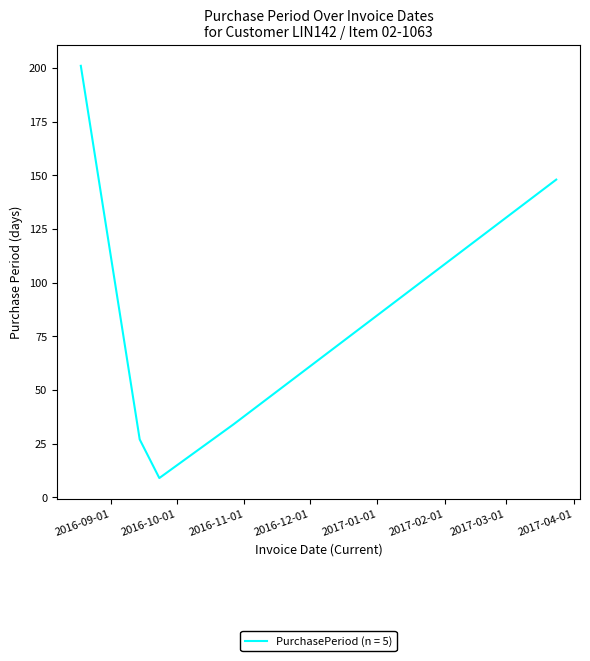

True or false: there are more than 0 points higher than both neighbors.

False